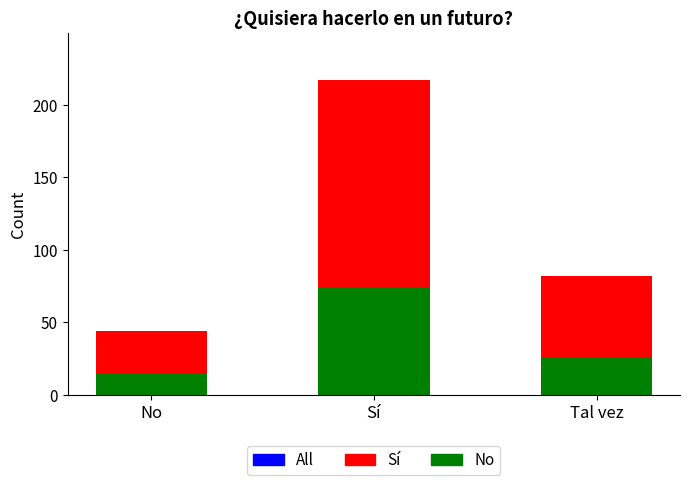

How many data points does each series have?

3